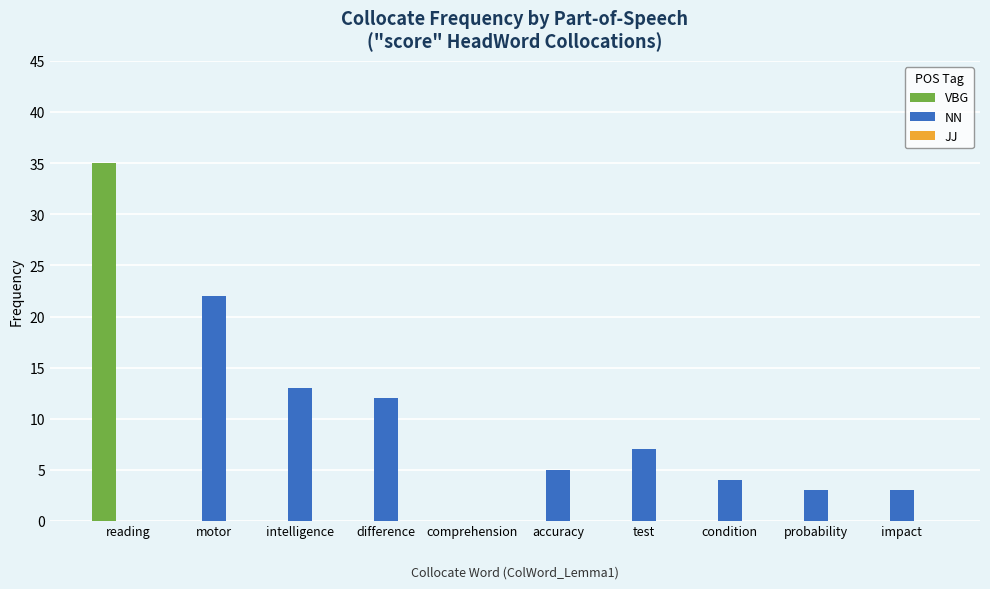

Are the bars grouped side by side (vs. stacked)?

Yes